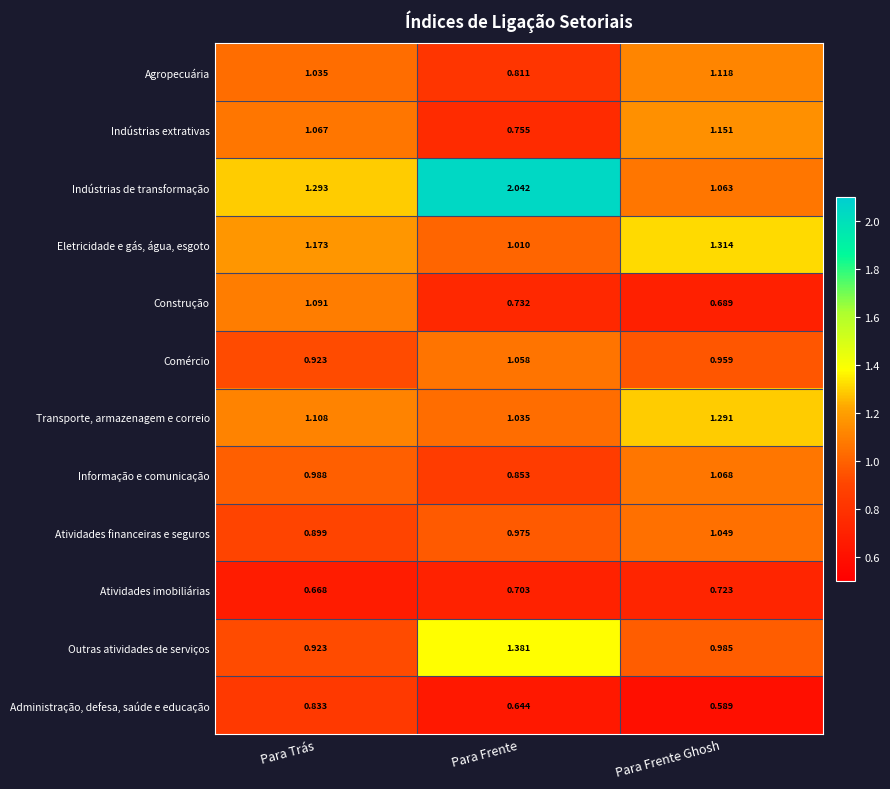

At which category does the chart reach its minimum across all series?

Para Frente Ghosh